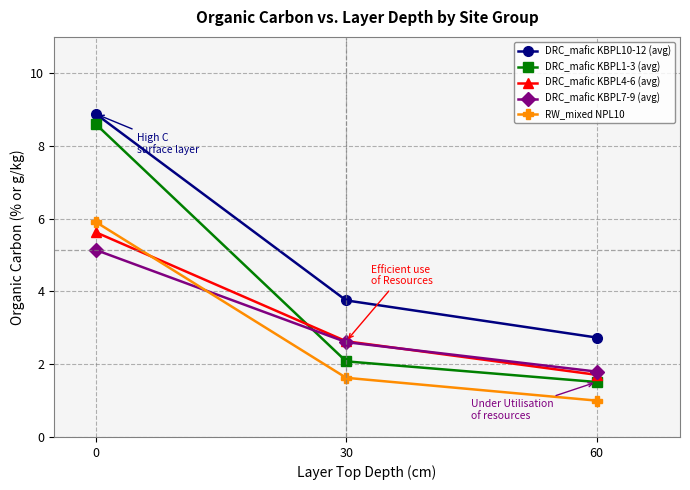

True or false: DRC_mafic KBPL4-6 (avg) has a value of 1.7 at 60.

True